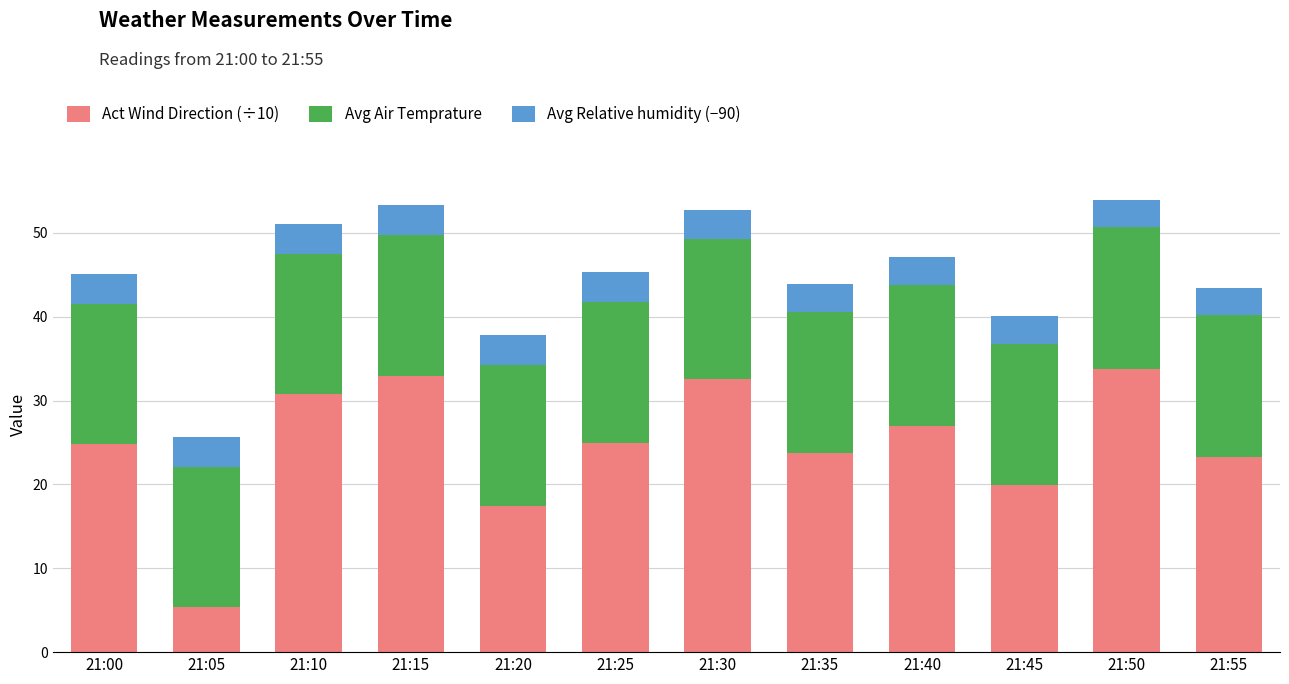

What is the total value across all series at 21:50?

53.9